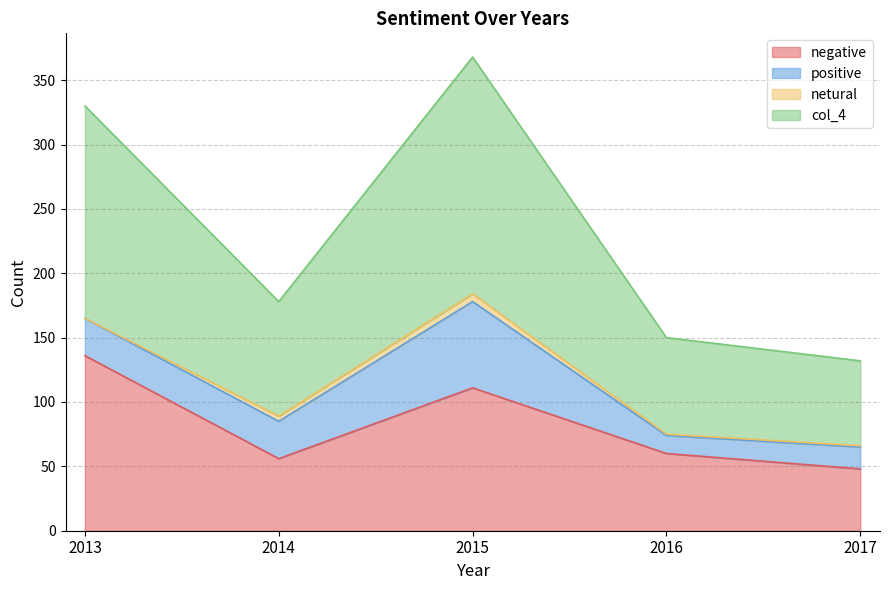

Which label corresponds to the smallest value in the chart?

2017